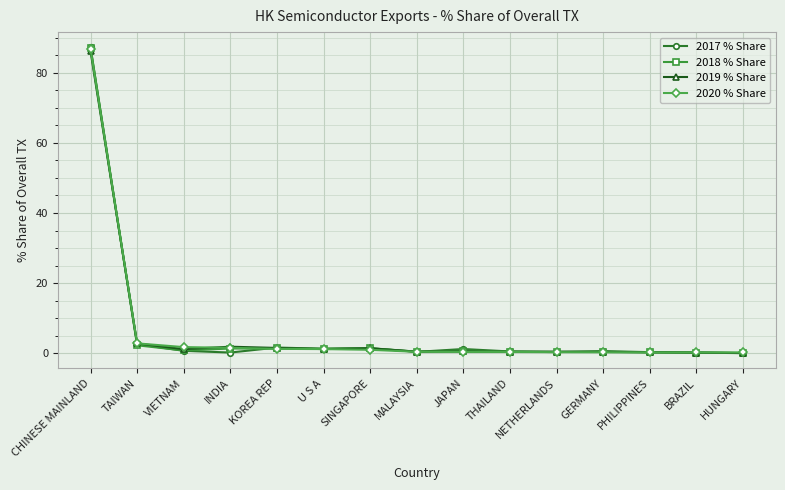

At which label is 2020 % Share closest to 43?

TAIWAN